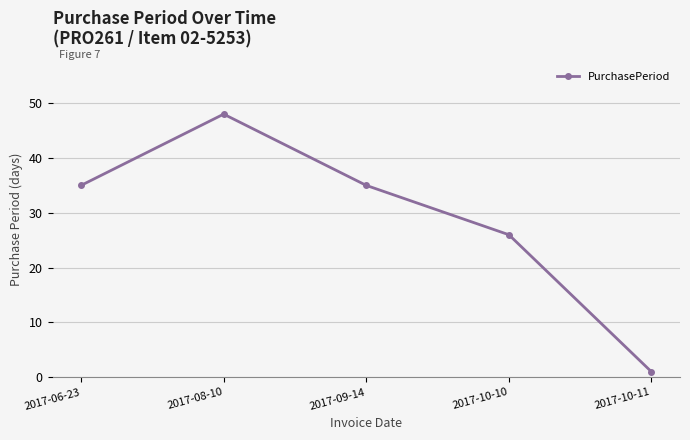

What value does the data have at 2017-09-14?

35